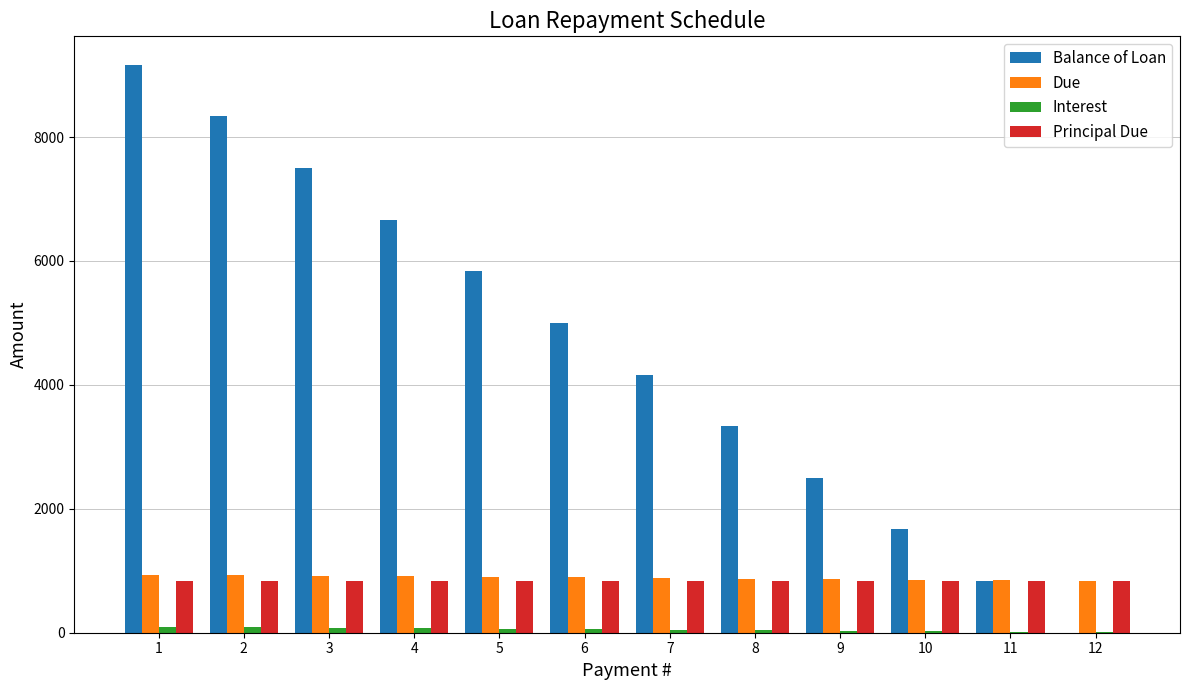

What is the sum of the Principal Due values at 11 and 10?

1666.7